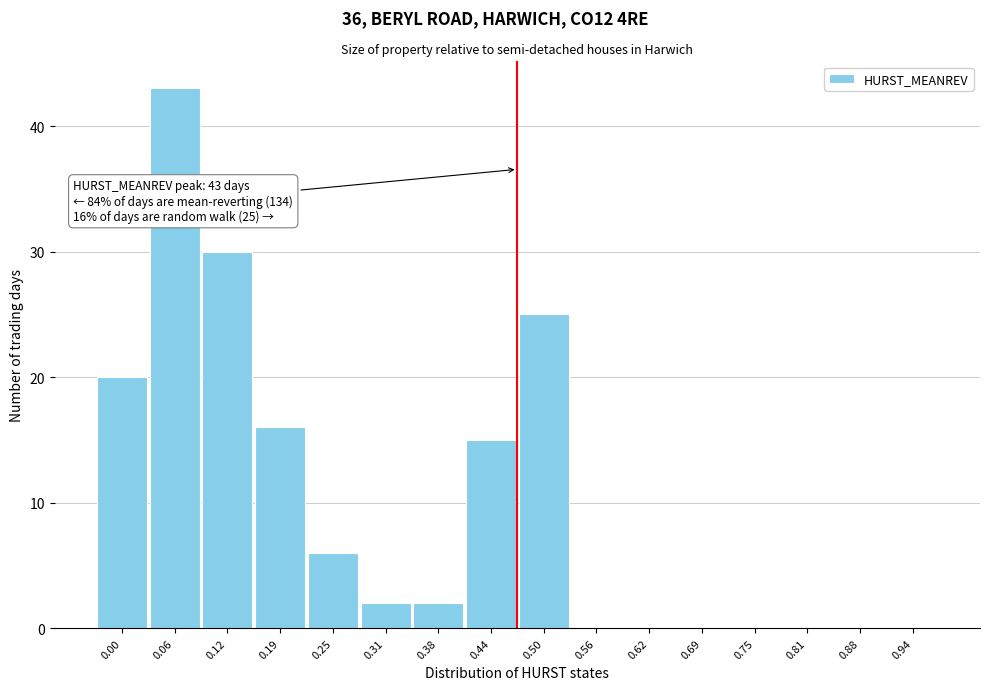

Reading right to left, what are all the values shown in this chart?

0.94=0	0.88=0	0.81=0	0.75=0	0.69=0	0.62=0	0.56=0	0.50=25	0.44=15	0.38=2	0.31=2	0.25=6	0.19=16	0.12=30	0.06=43	0.00=20